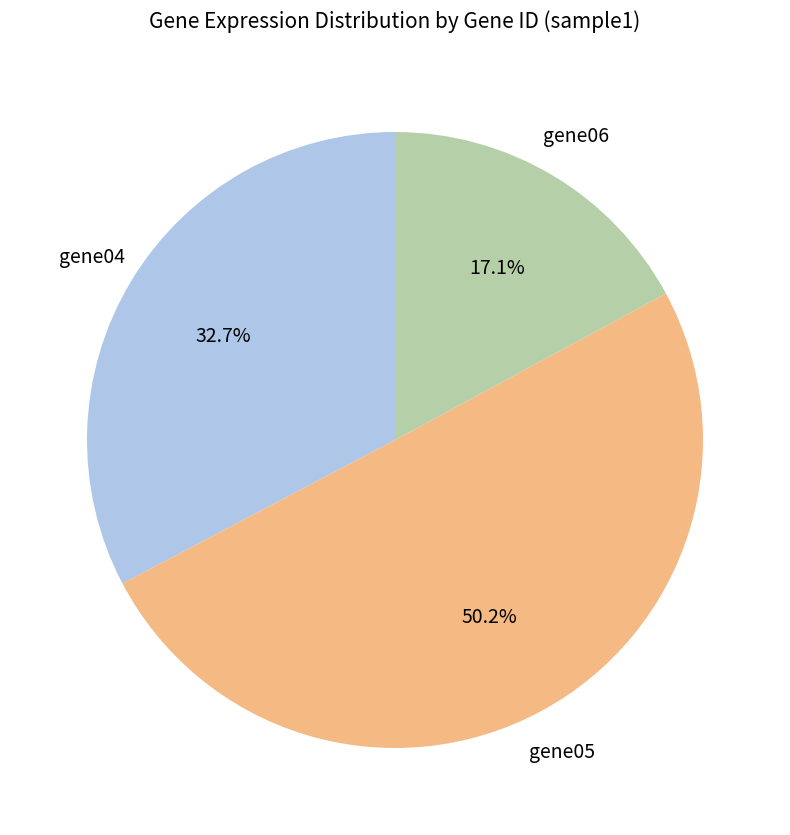

Count the number of slices in the pie.

3